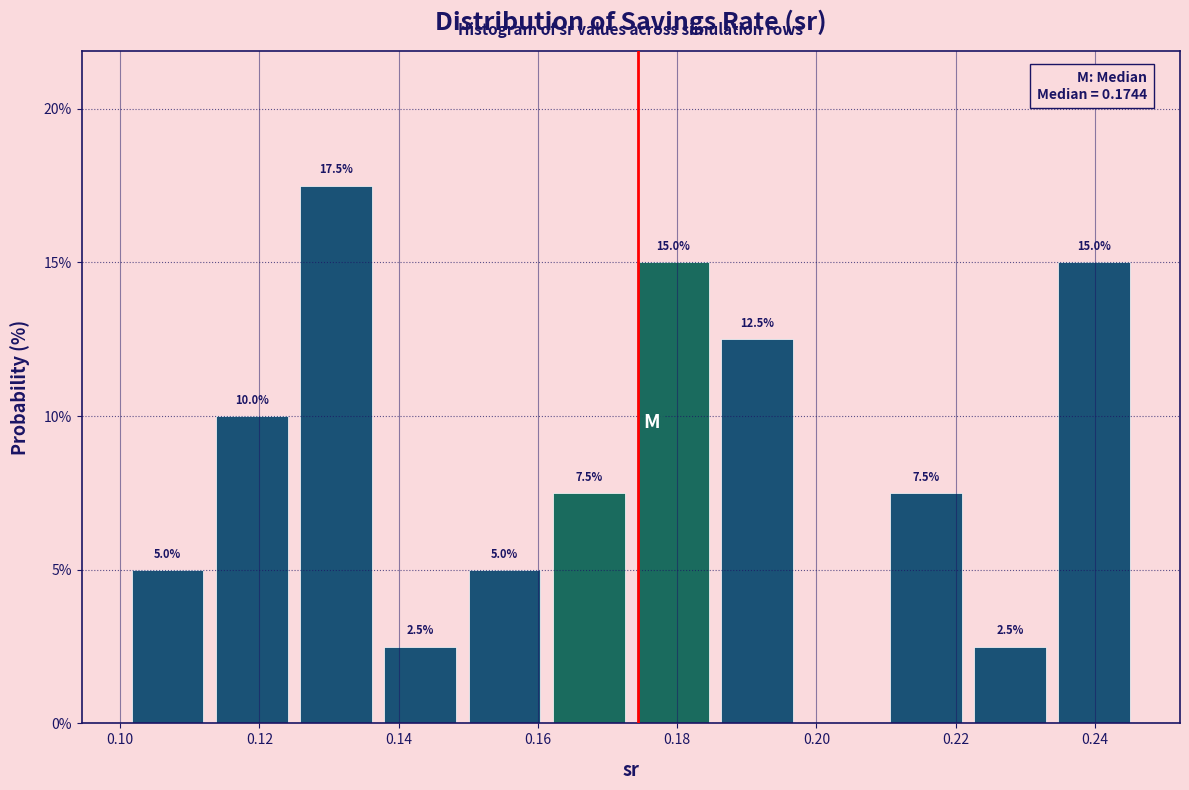

Which range on the x-axis has the tallest bar?

0.124 to 0.138